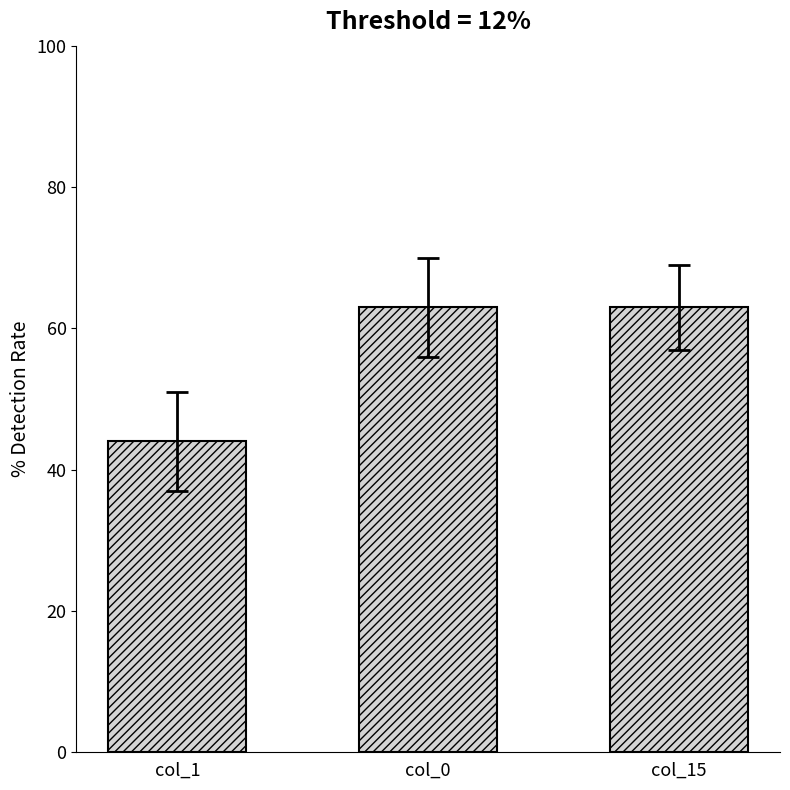

Count the number of data series in this chart.

1